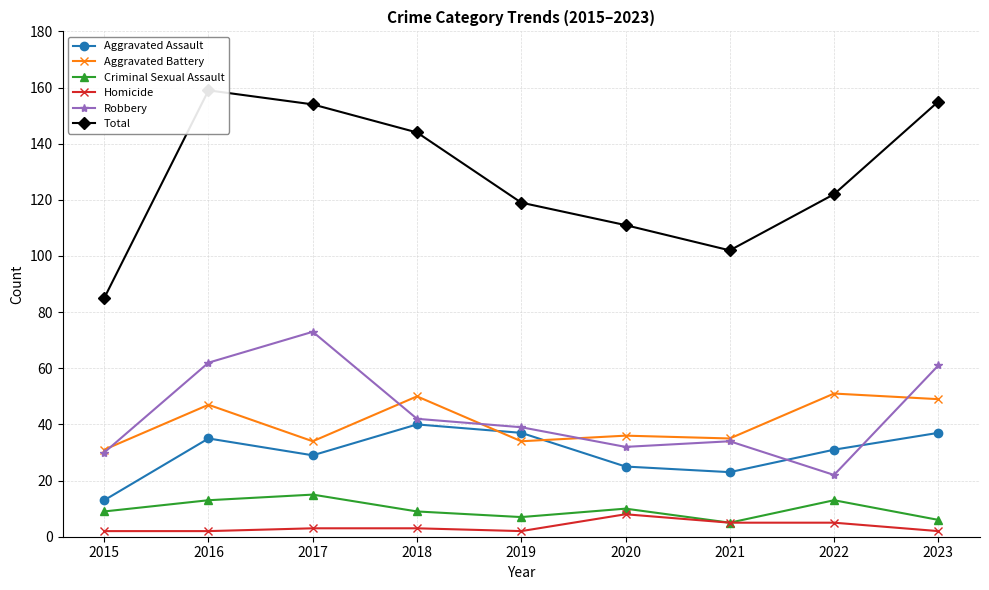

Which series has the largest total across all categories?

Total